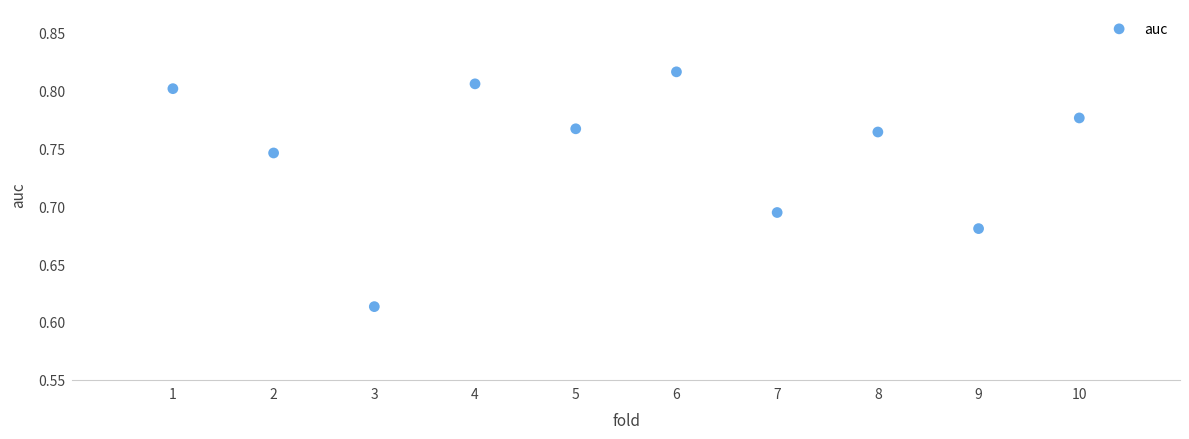

What is the average X value?

5.5